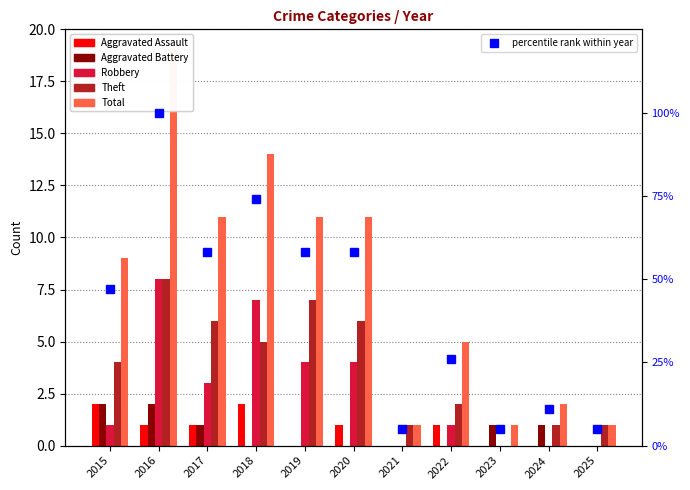

List the labels in order of Total value, smallest first.

2021, 2023, 2025, 2024, 2022, 2015, 2017, 2019, 2020, 2018, 2016